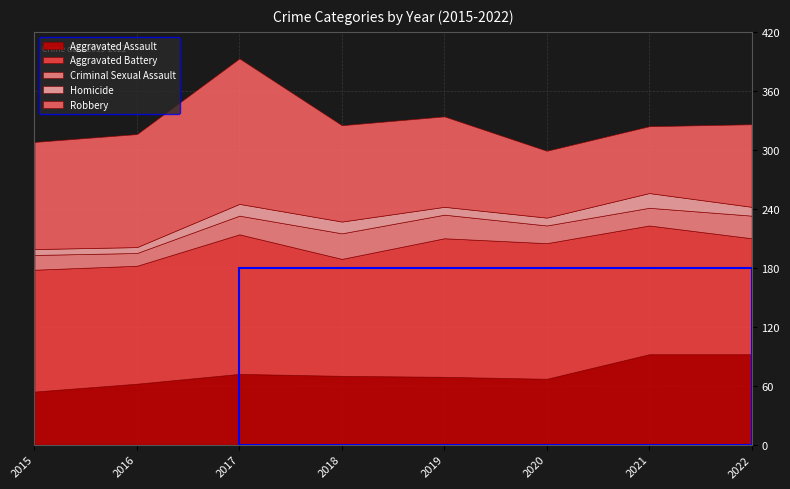

How many interior local valleys does the Aggravated Assault series have?

1